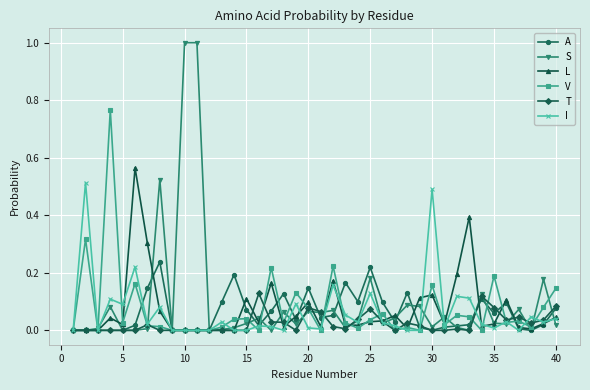

What is the maximum value shown in the chart?

1.0